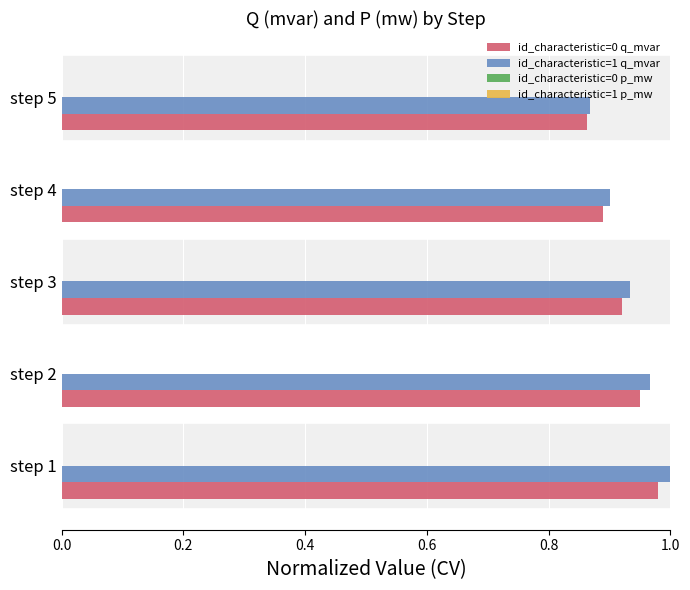

The value of id_characteristic=1 q_mvar at step 5 is 0.9. True or false?

True